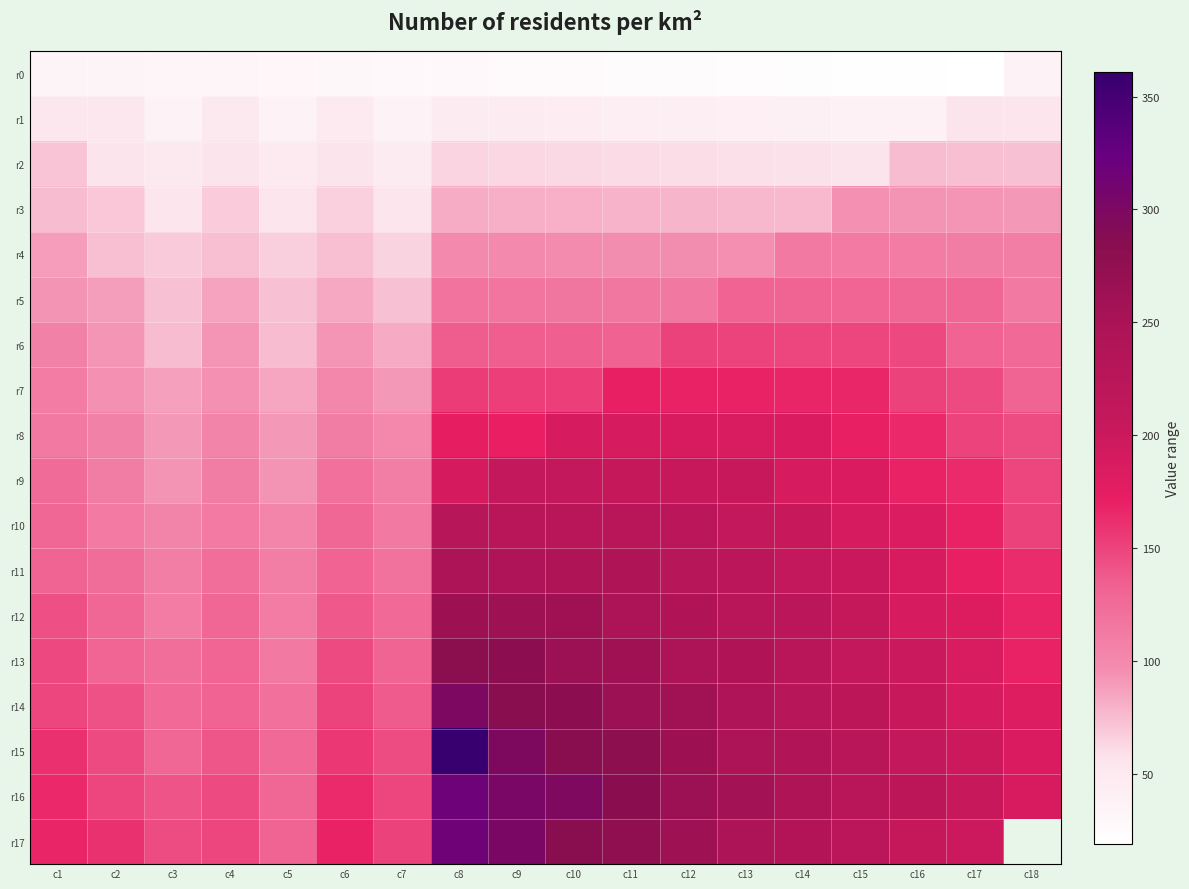

Is it true that r4 equals 141.4 at c11?

False